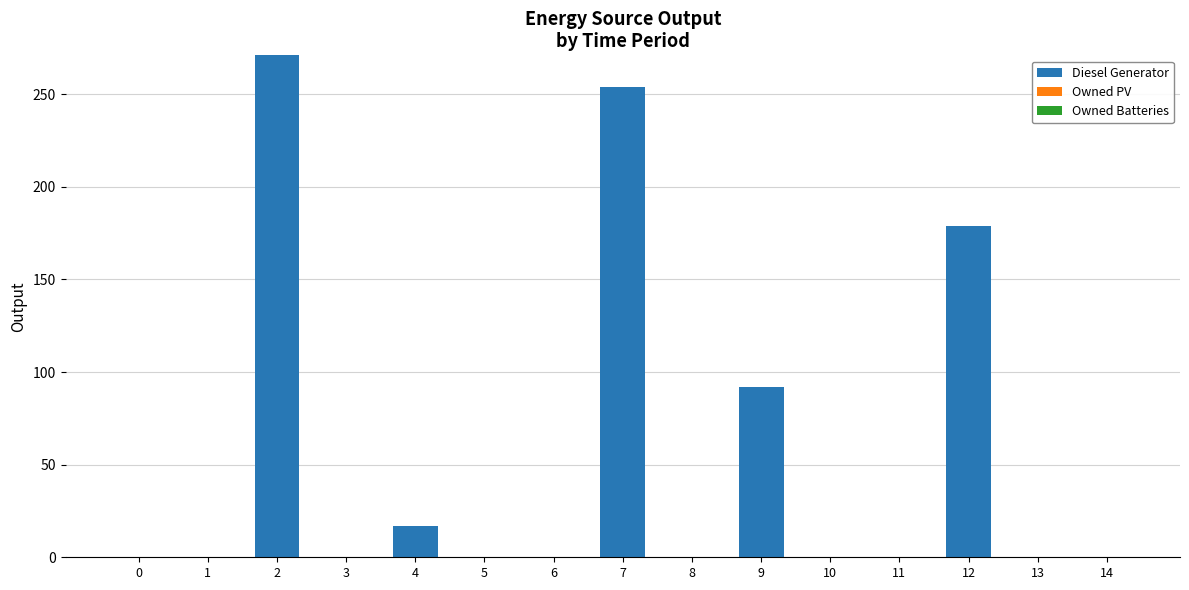

Are the bars horizontal?

No